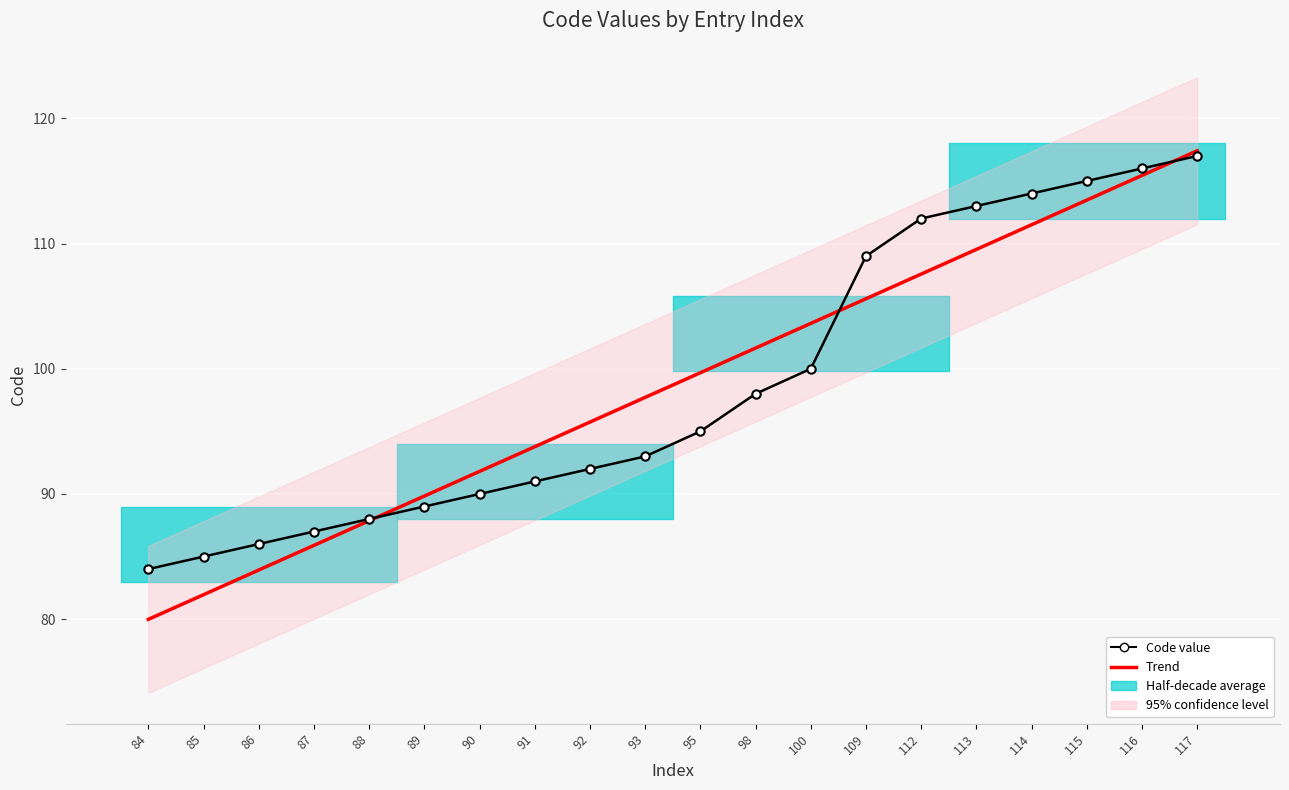

What is the sum of all Trend values?

1974.0